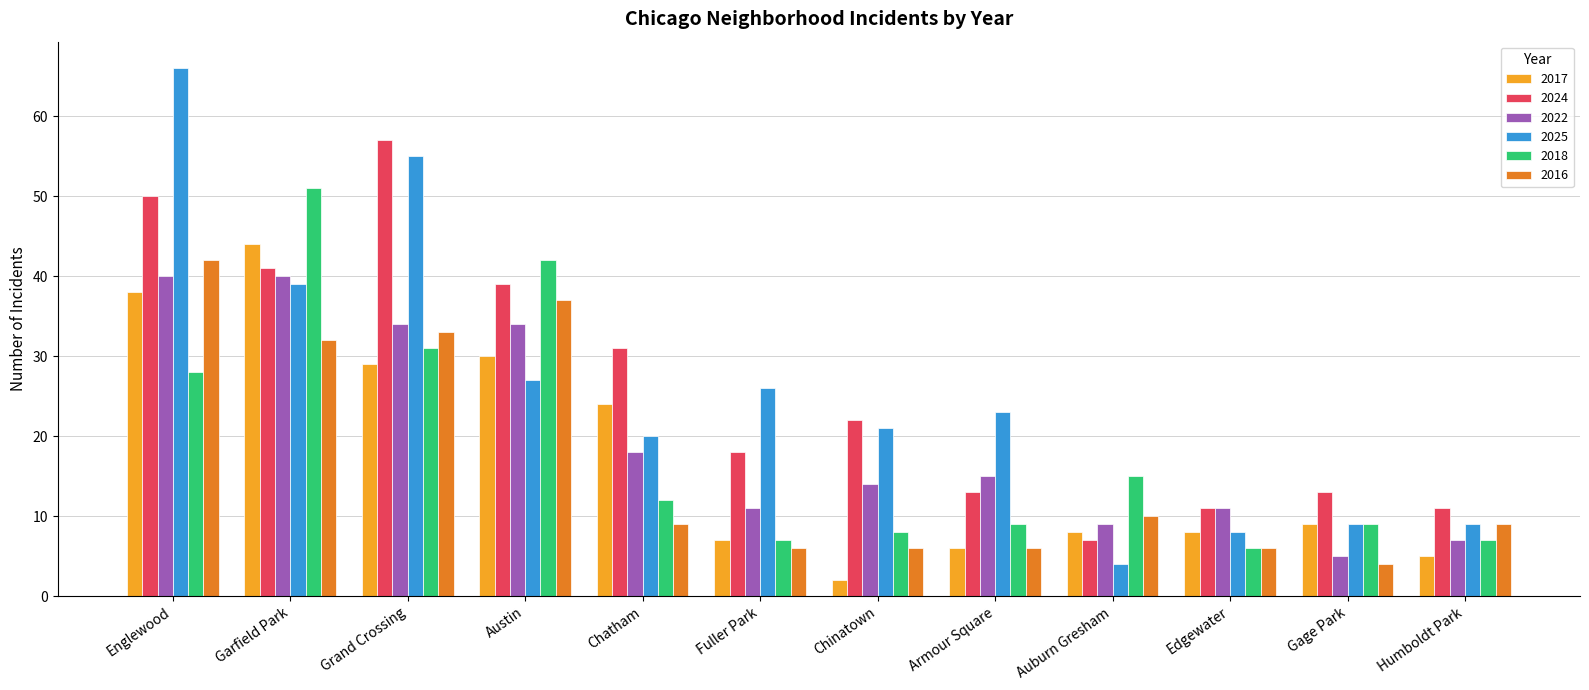

What value does the 2024 series have at Auburn Gresham, to the nearest 10?

10